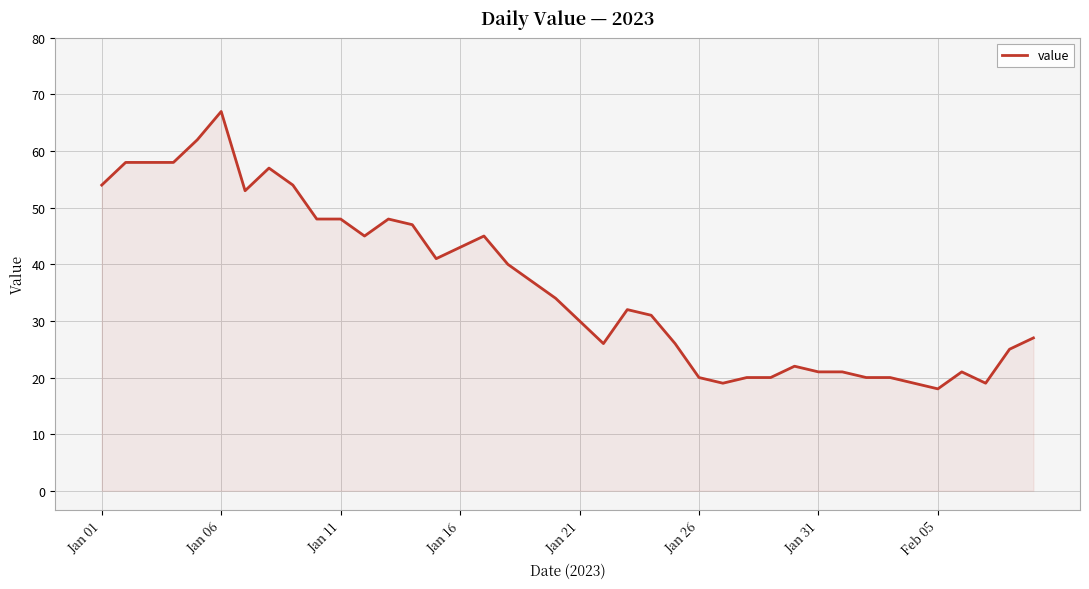

How many lines are shown in the chart?

1